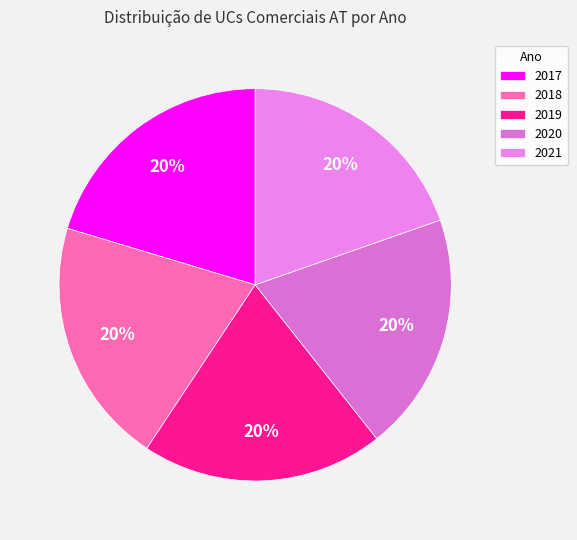

Between 2020 and 2018, which is larger?

2018